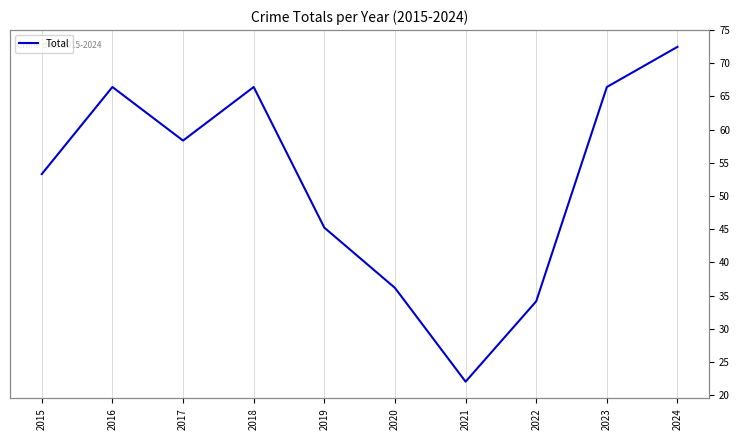

At which label is the value closest to 47?

2019